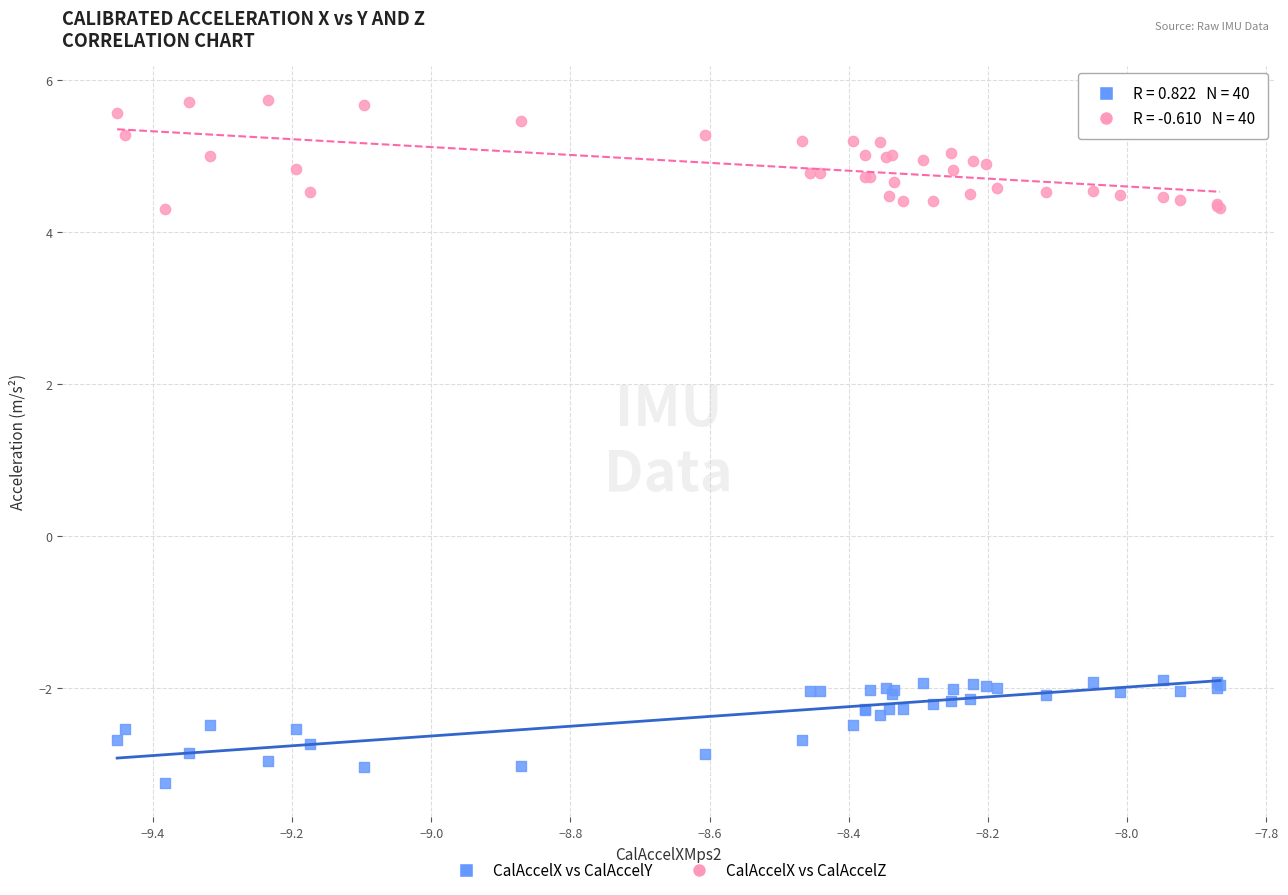

Which series contains the lowest Y value?

CalAccelX vs CalAccelY